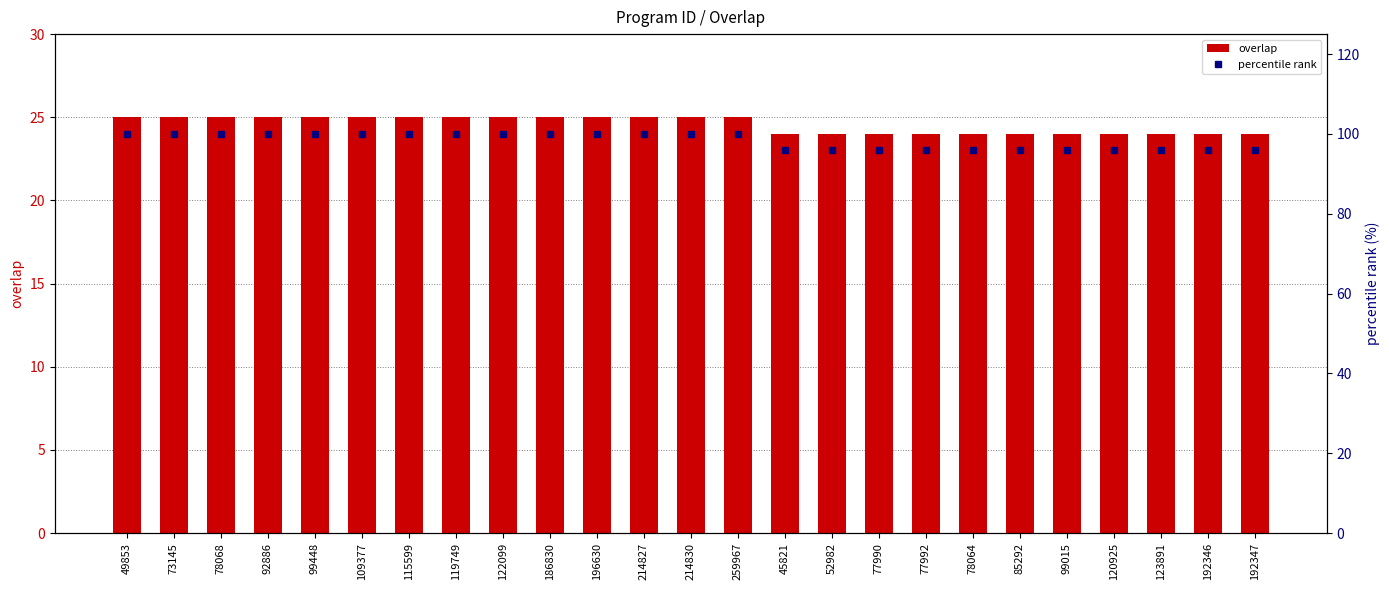

What is the value of the overlap bar at the 16th from the left?

24